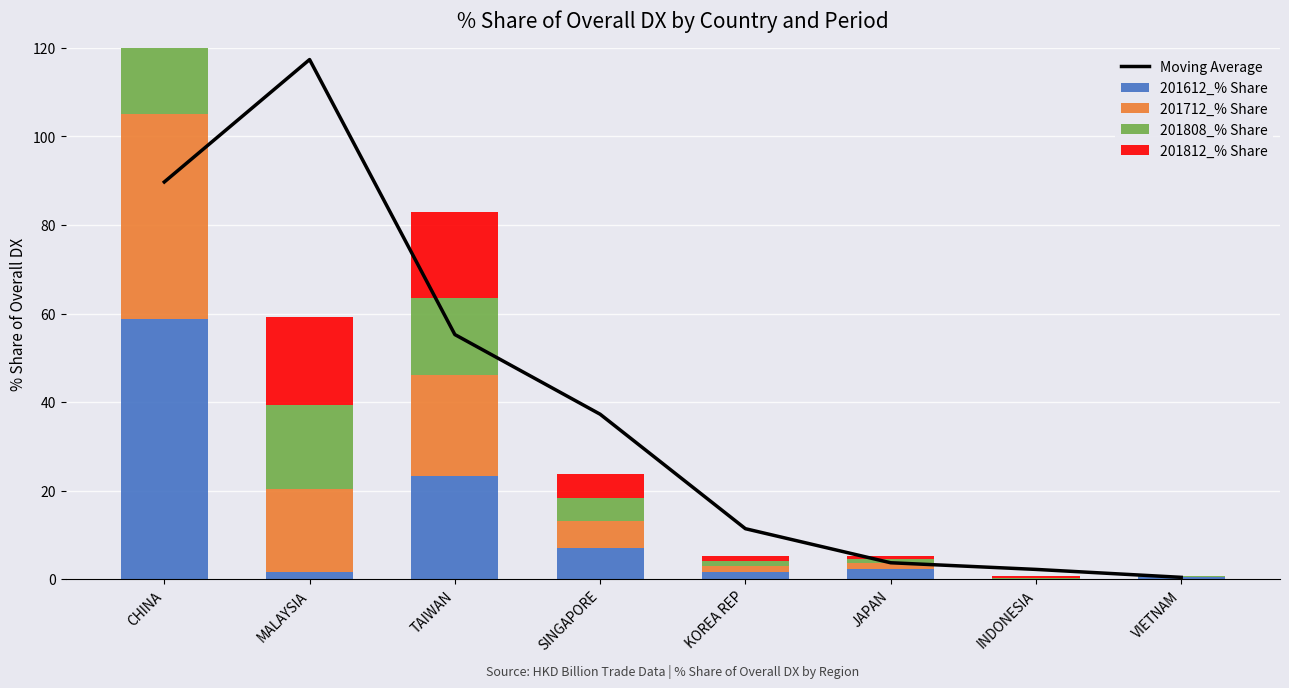

Reading left to right, transcribe all the data shown in this chart.

Moving Average: 89.7	117.3	55.3	37.3	11.4	3.7	2.2	0.5
201612_% Share: 58.7	1.7	23.3	7.1	1.7	2.2	0.1	0.6
201712_% Share: 46.3	18.8	22.9	6.1	1.3	1.4	0.0	0.0
201808_% Share: 53.7	19.0	17.4	5.2	1.1	0.9	0.3	0.0
201812_% Share: 51.2	19.7	19.3	5.3	1.0	0.8	0.3	0.0